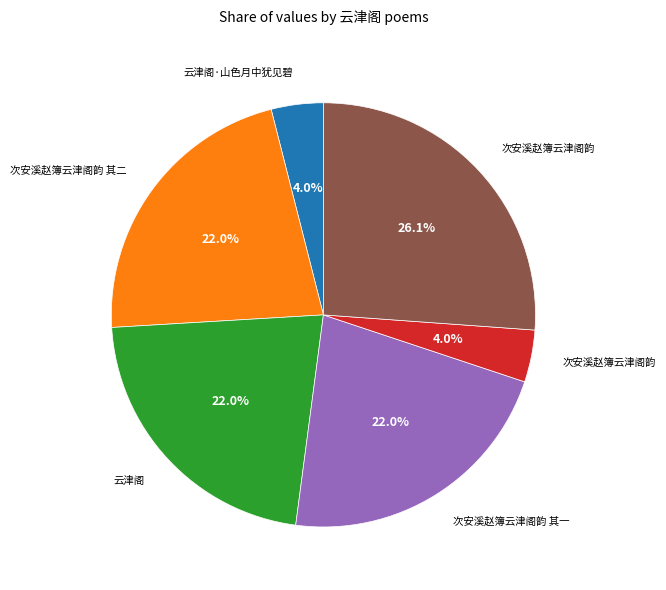

Is there a majority slice in this chart?

No